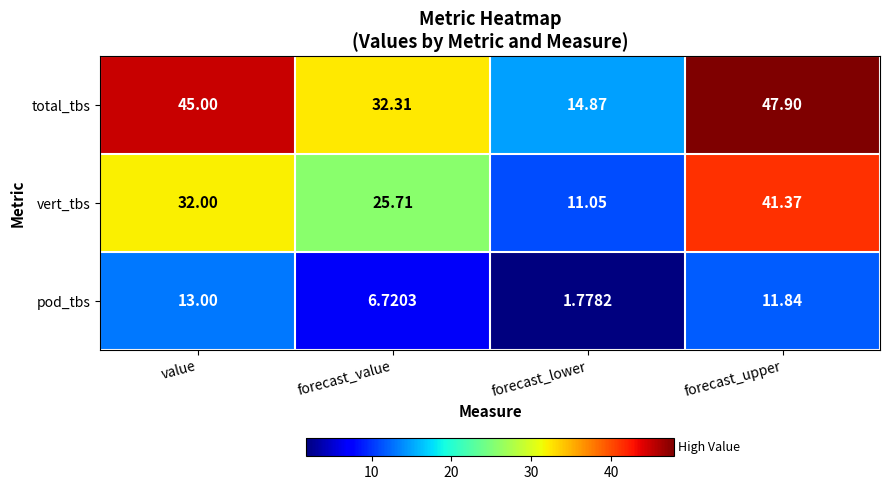

Which series has the largest total across all categories?

total_tbs